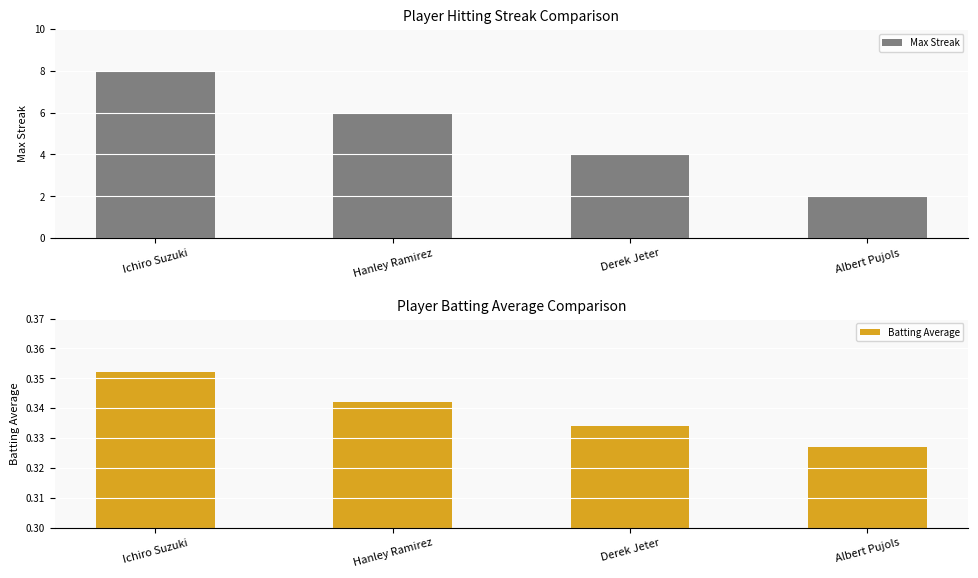

Are the bars grouped side by side (vs. stacked)?

Yes